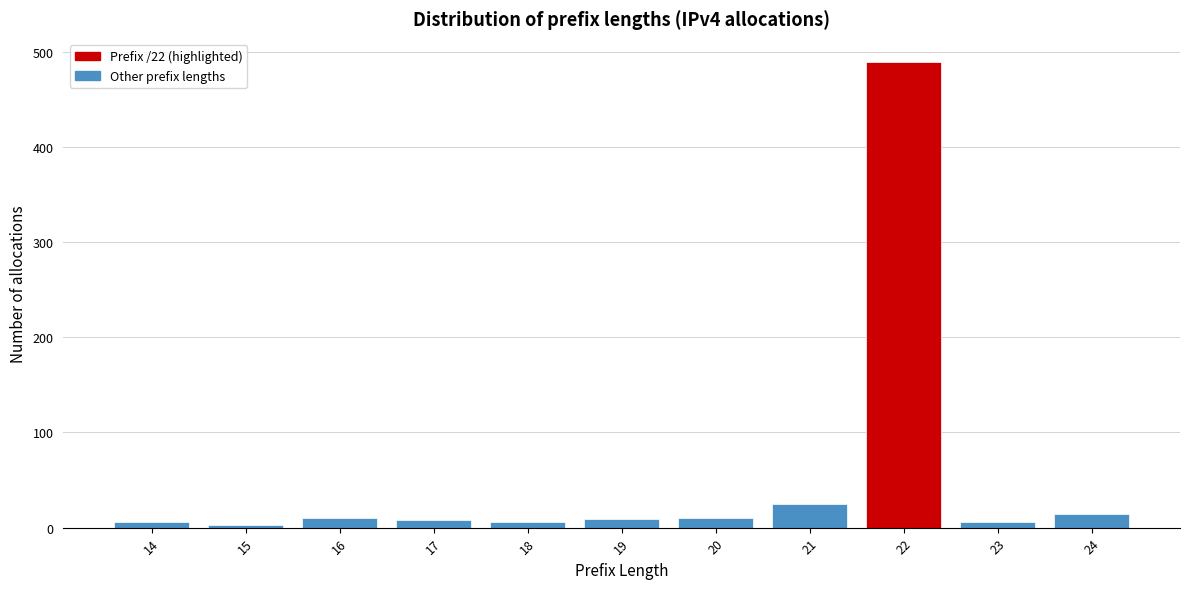

What is the difference between the maximum and second lowest values?

483